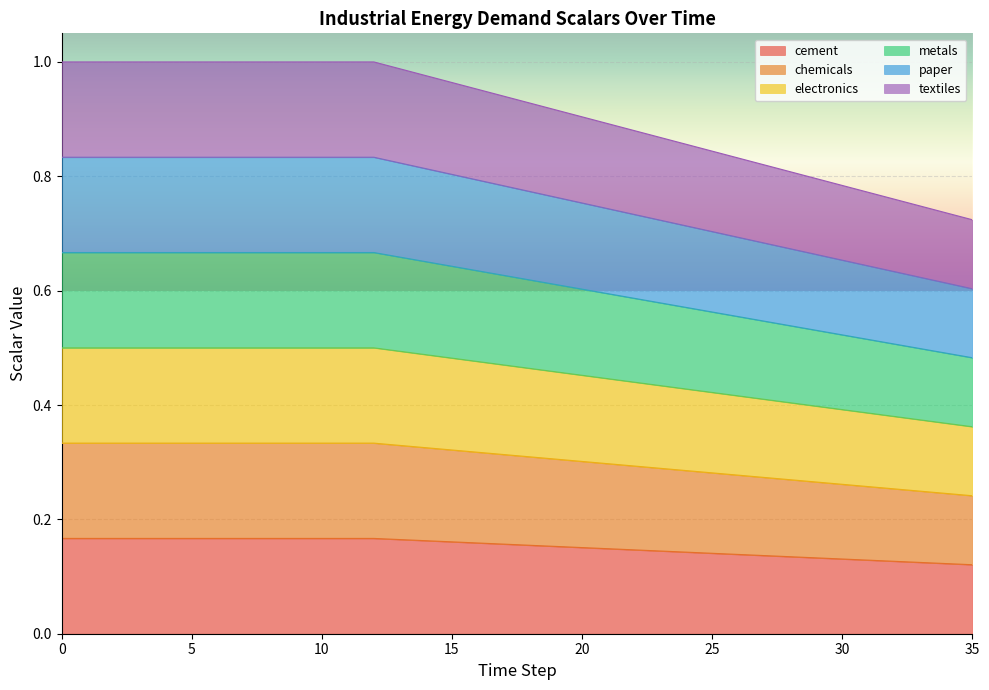

True or false: electronics has more than 0 points higher than both neighbors.

False